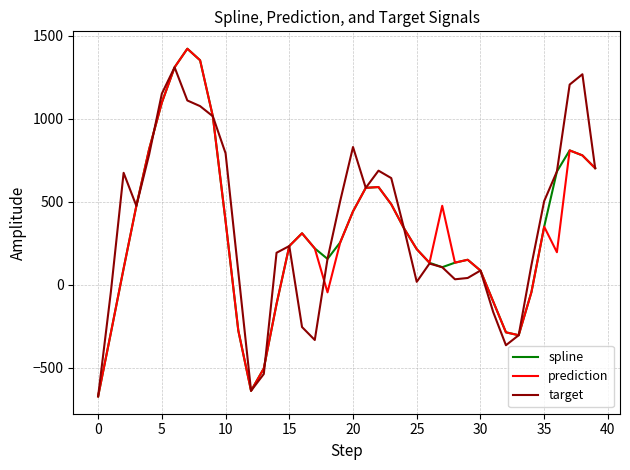

What is the average value of the target series?

354.4